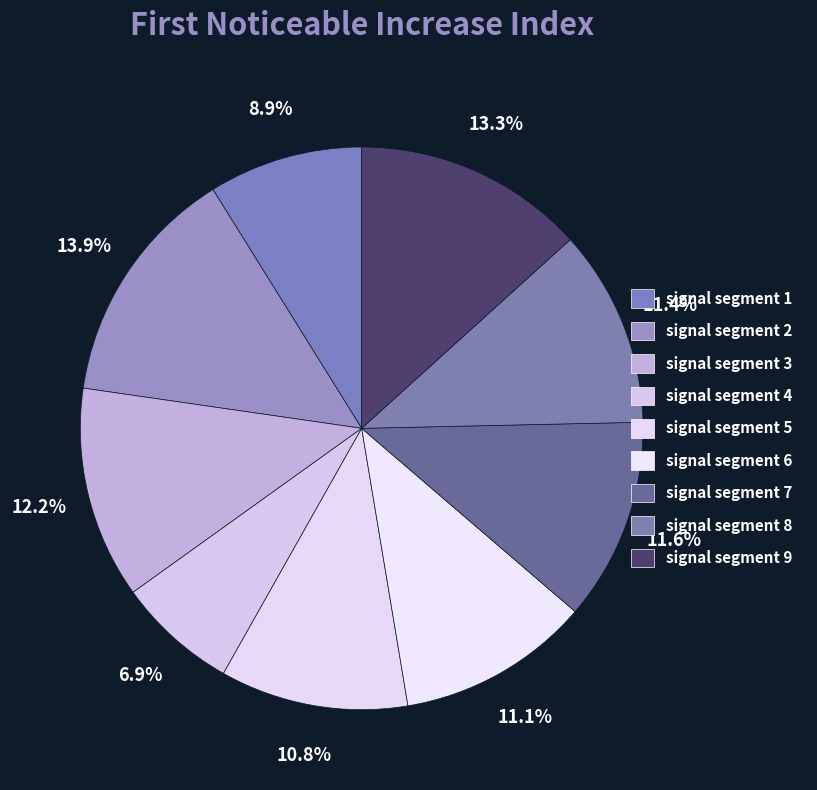

Does signal segment 6 account for over 50% of the chart?

No